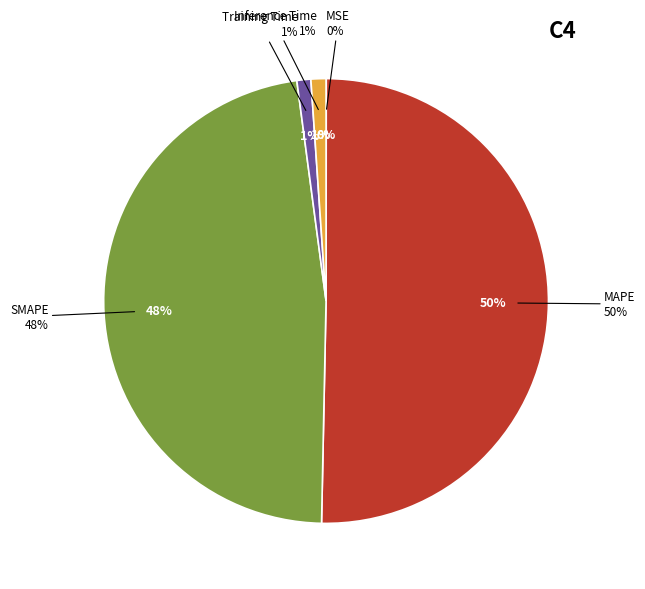

Which category has the smallest portion of the pie?

MSE